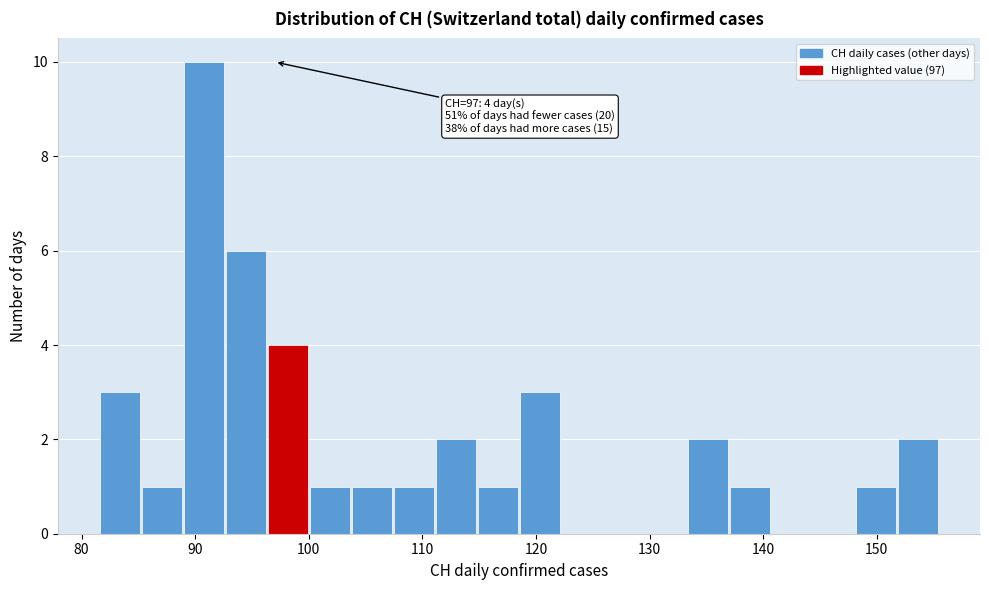

Read against the x-axis, roughly where is the centre of the tallest bar?

91